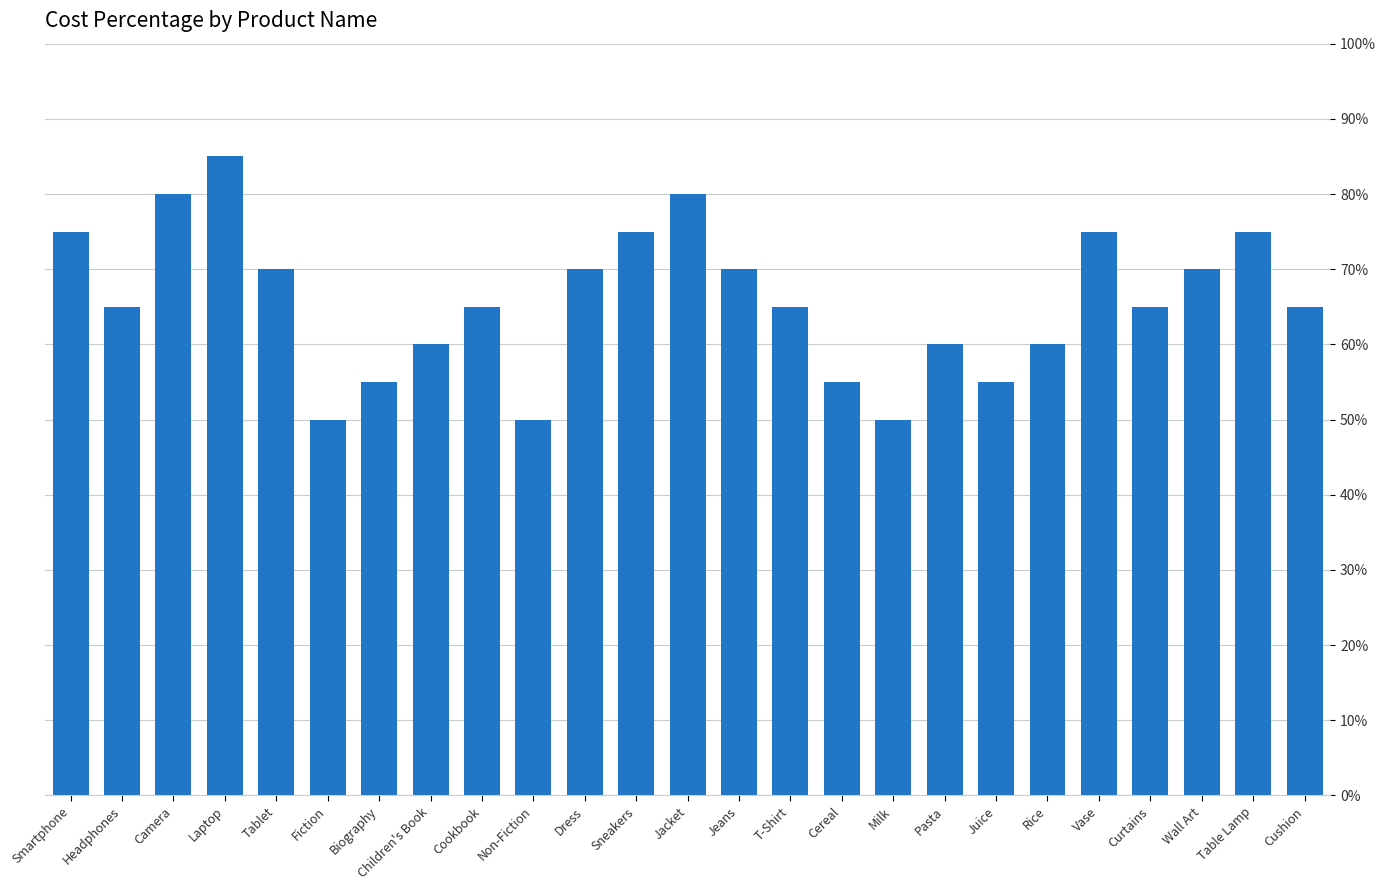

What is the value of the 5th bar from the left?

0.7